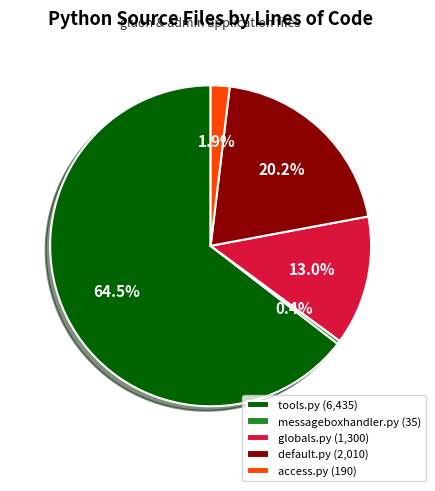

To the nearest percent, what is the average slice percentage?

20%